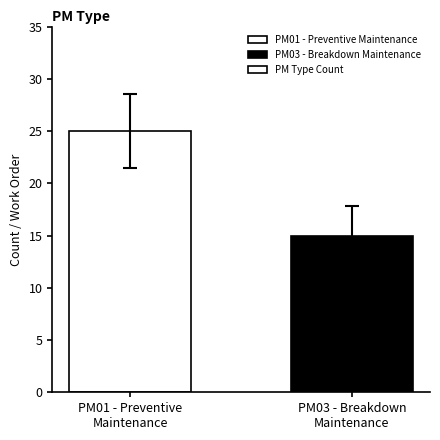

The value at PM01 - Preventive
Maintenance is 37. True or false?

False